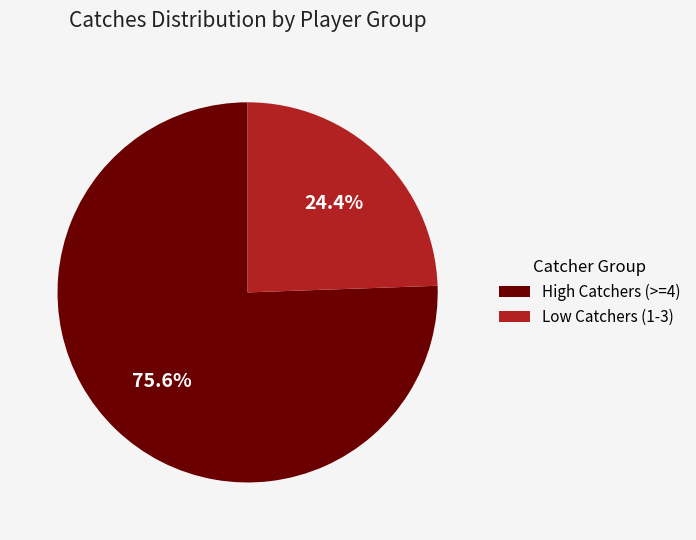

Is the sum of Low Catchers (1-3) and High Catchers (>=4) greater than half?

Yes